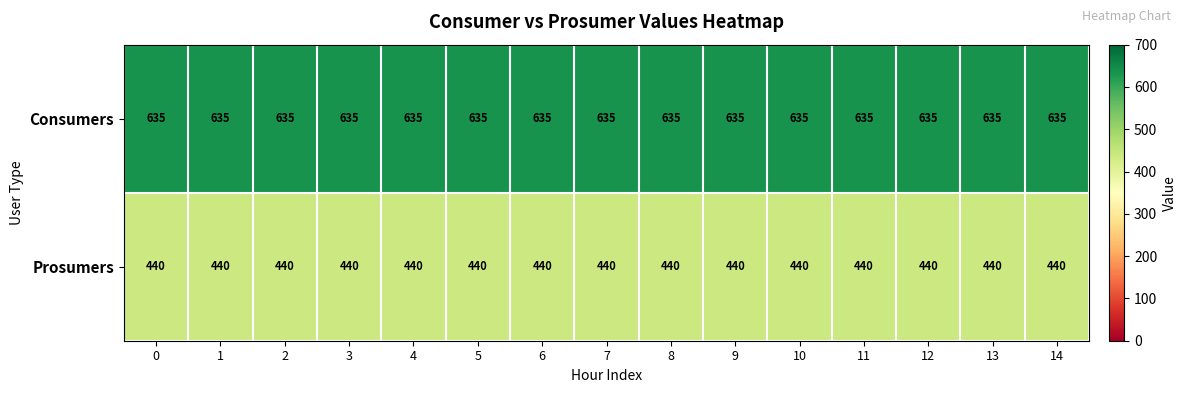

Rank the series by their average value, from highest to lowest.

Consumers, Prosumers